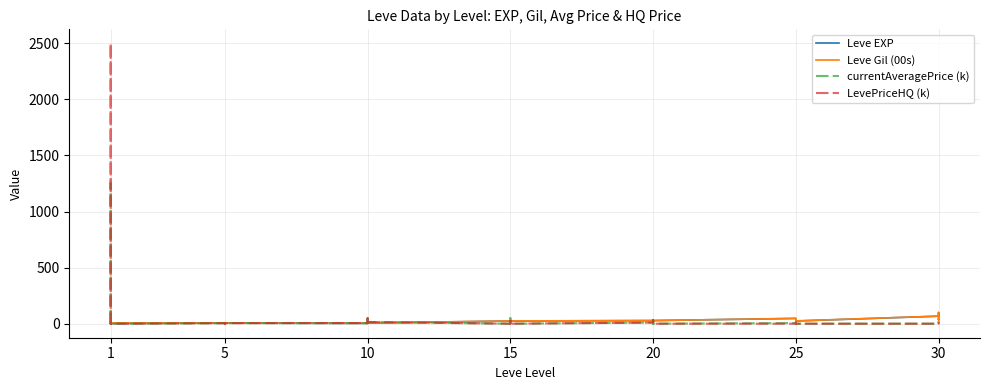

What is the difference between the highest and lowest values at 1?

6.9